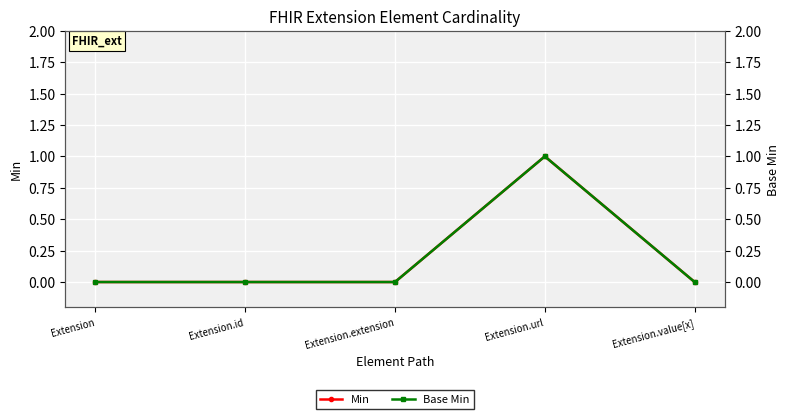

Where is the first local maximum for Min?

Extension.url